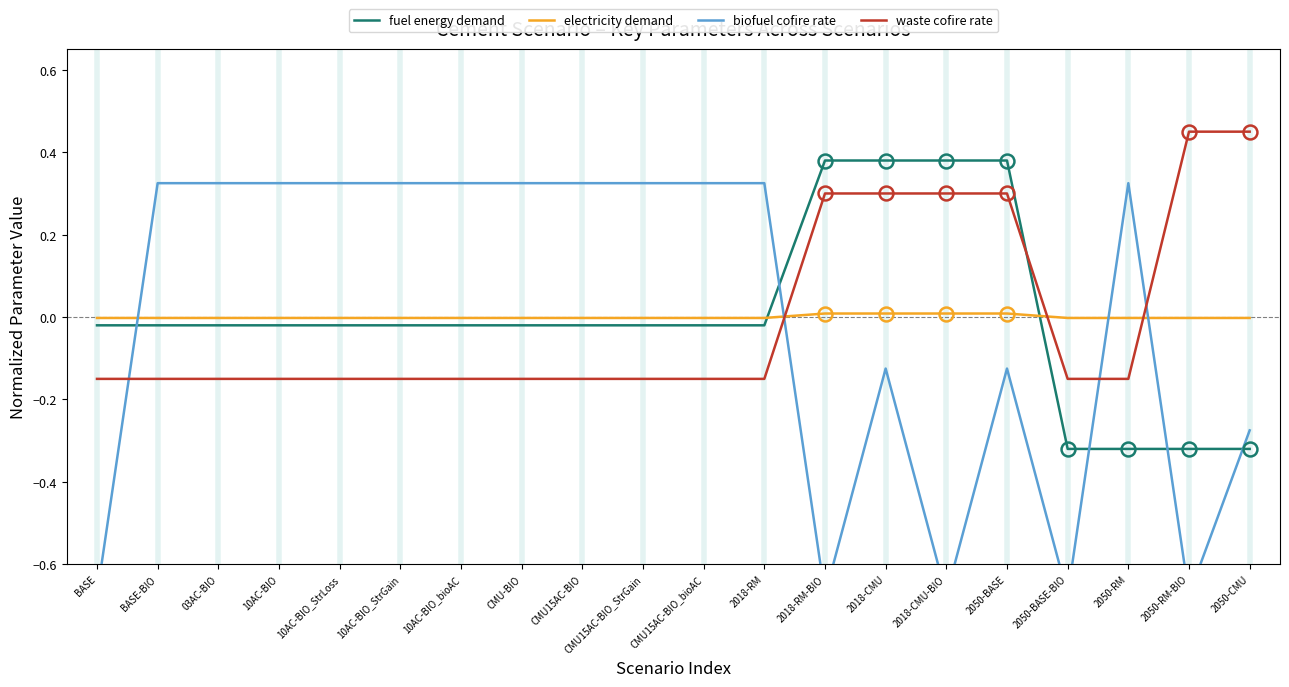

What is the label of the 20th point from the left?

2050-CMU